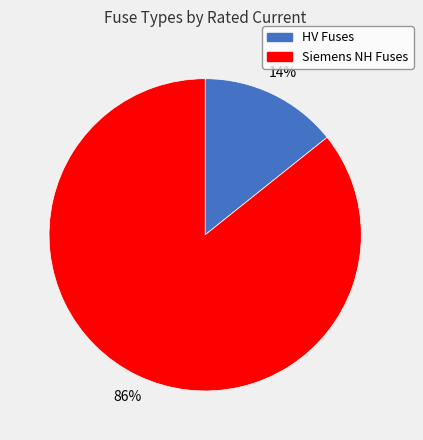

To the nearest percent, what is the average slice percentage?

50%